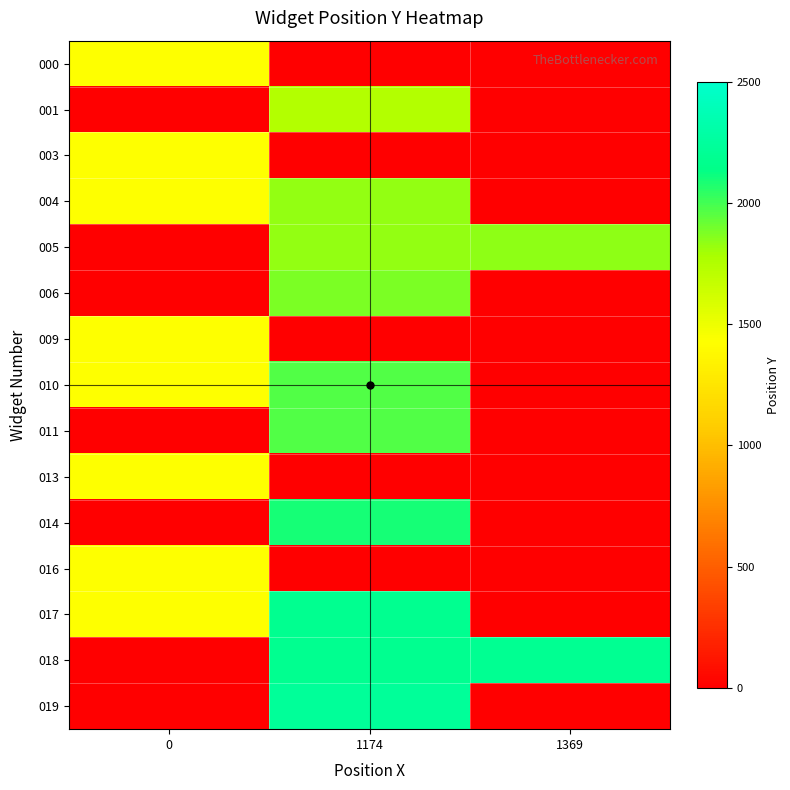

Reading left to right, list all the values displayed in this chart.

000: 0=1434	1174=0	1369=0
001: 0=0	1174=1745	1369=0
003: 0=1434	1174=0	1369=0
004: 0=1434	1174=1832	1369=0
005: 0=0	1174=1832	1369=1842
006: 0=0	1174=1877	1369=0
009: 0=1434	1174=0	1369=0
010: 0=1434	1174=1964	1369=0
011: 0=0	1174=1964	1369=0
013: 0=1434	1174=0	1369=0
014: 0=0	1174=2096	1369=0
016: 0=1434	1174=0	1369=0
017: 0=1434	1174=2183	1369=0
018: 0=0	1174=2183	1369=2193
019: 0=0	1174=2228	1369=0